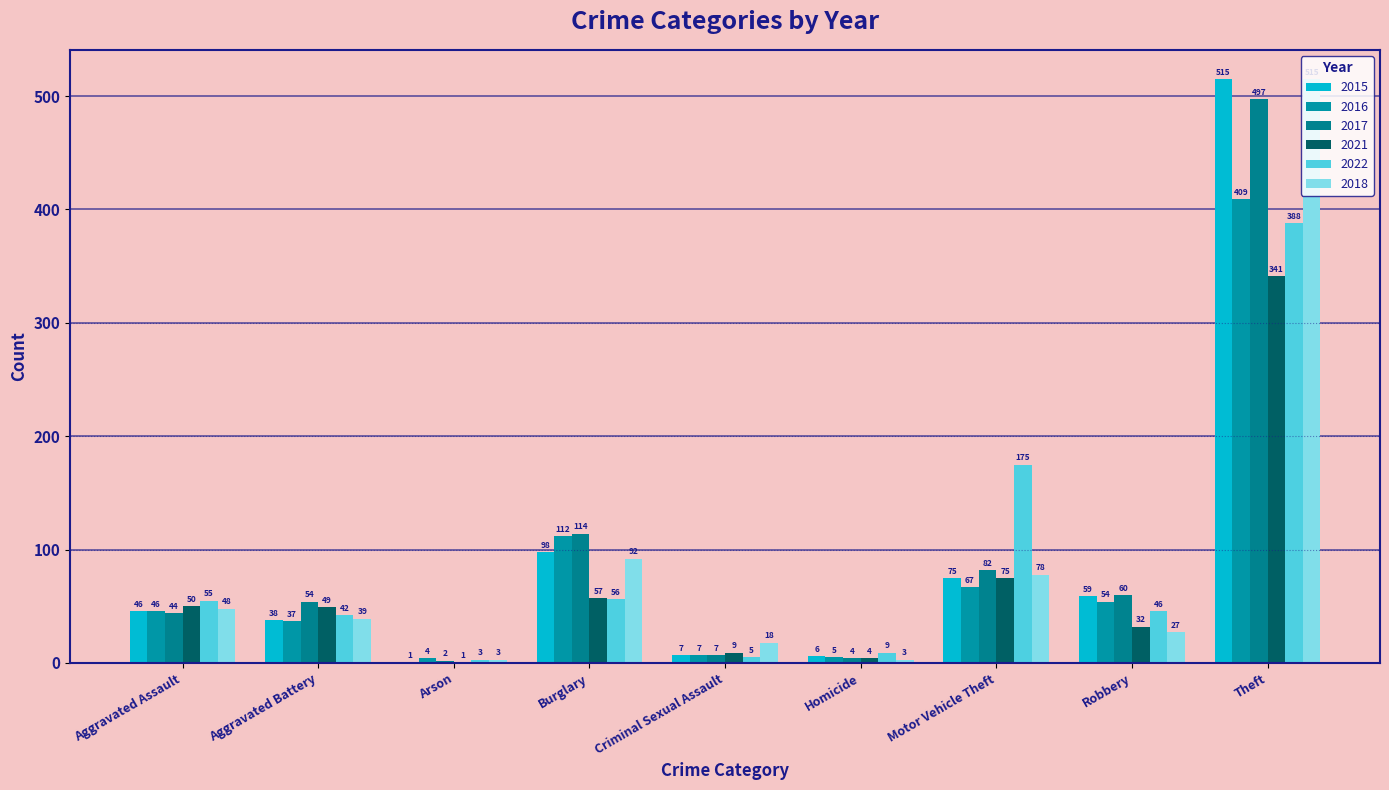

Count the number of categories in the chart.

9